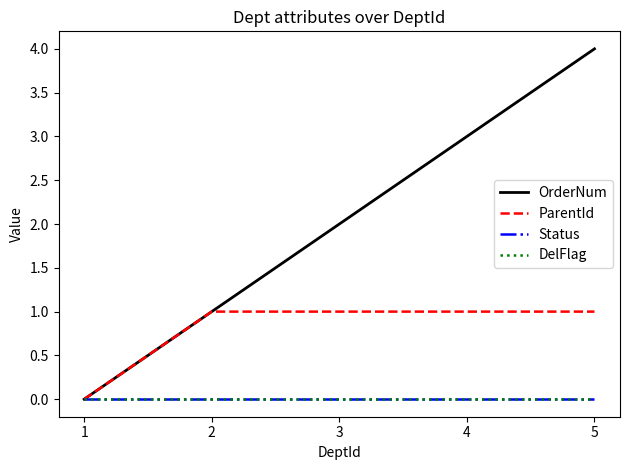

The value of Status at 1 is 0. True or false?

True